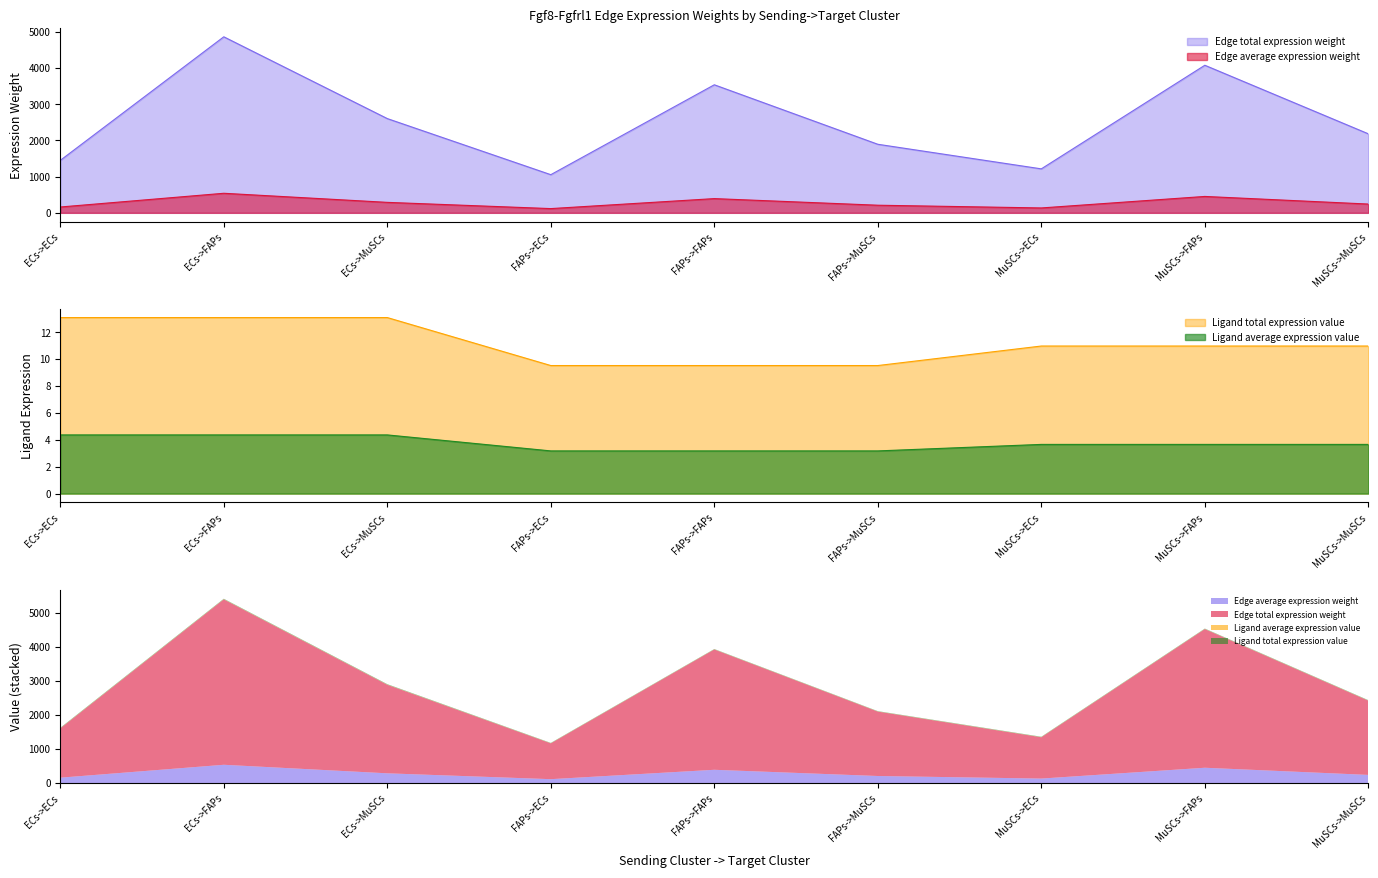

What is the sum of all Edge average expression weight values?

22882.3